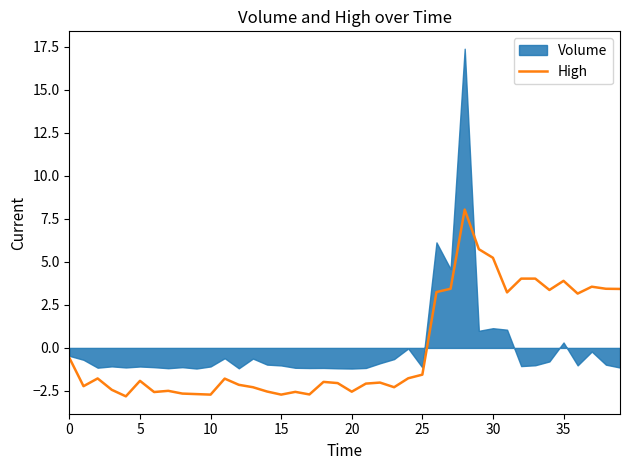

True or false: High has a value of -2.7 at 25.

False